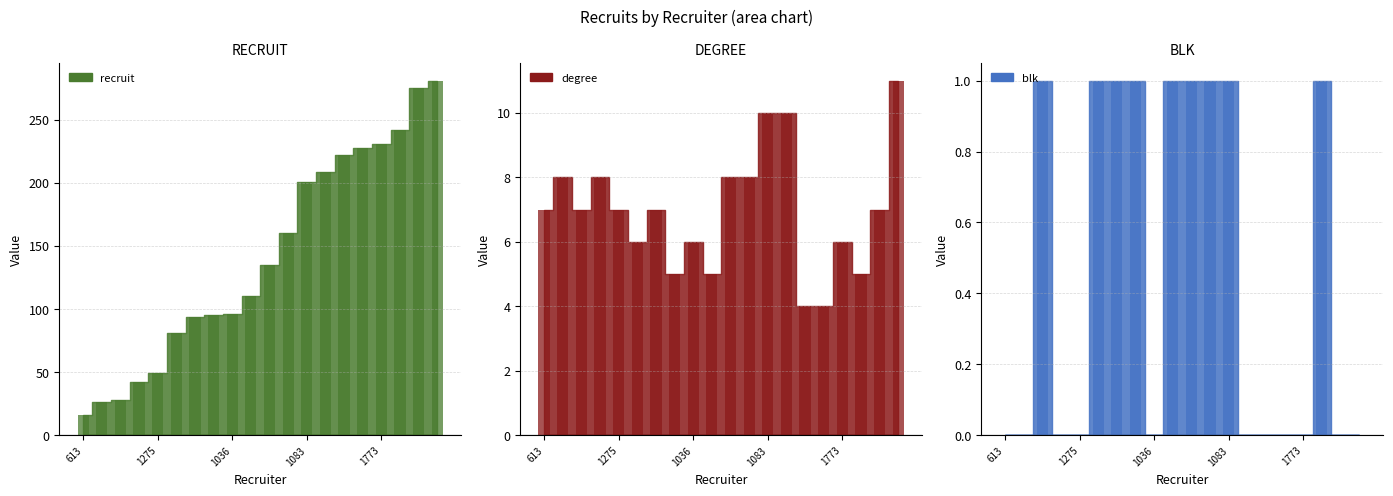

What is the sum of all recruit values?

2821